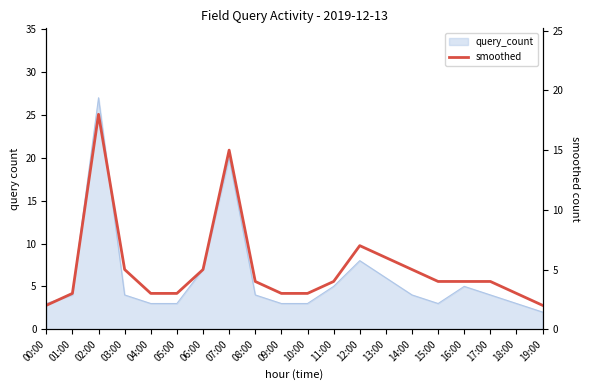

At which category does the chart reach its minimum across all series?

00:00